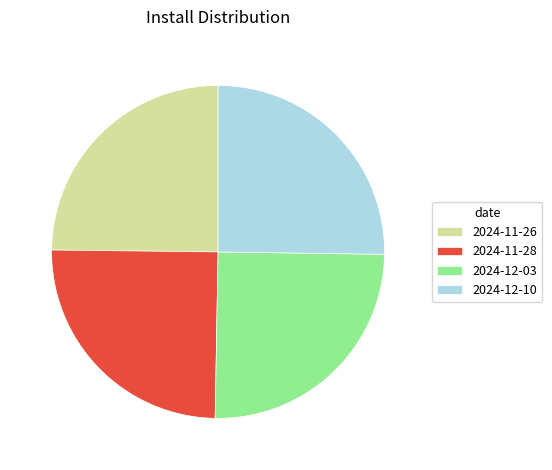

True or false: 2024-11-26 accounts for 25% of the total.

True